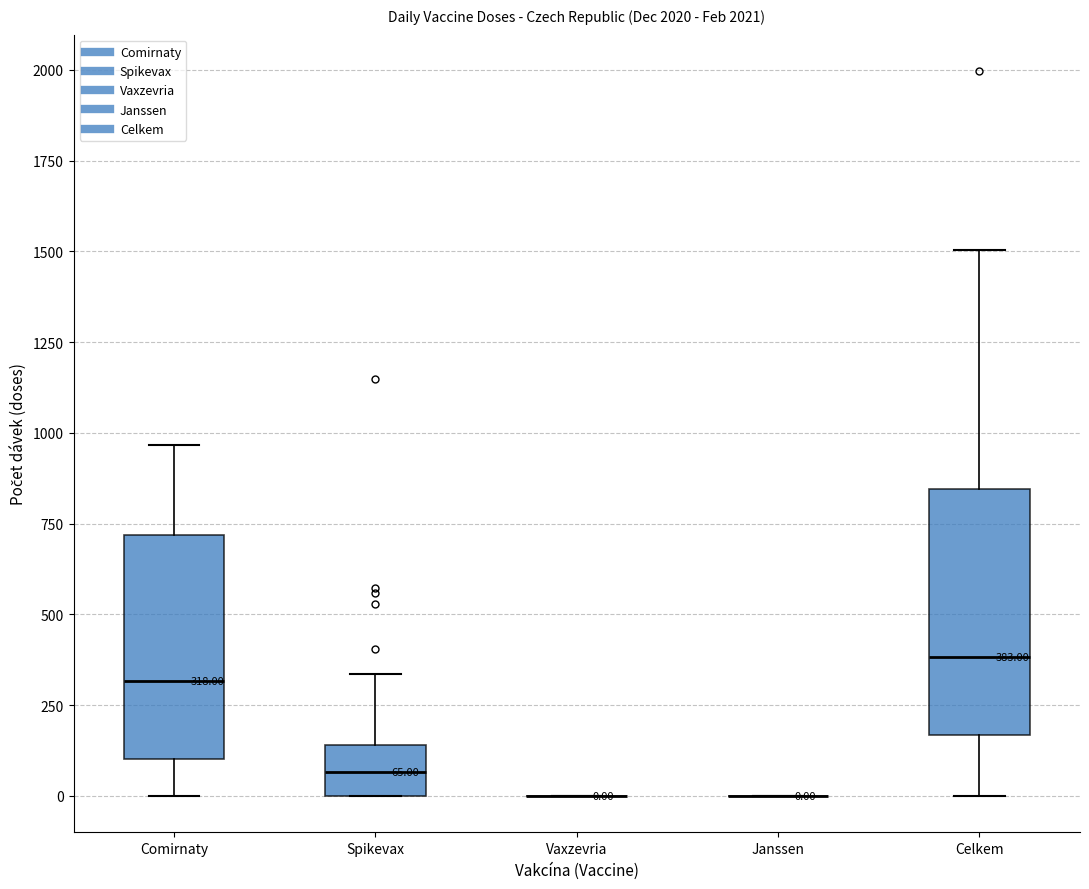

Which box is the tallest, from its lower edge to its upper edge?

Celkem